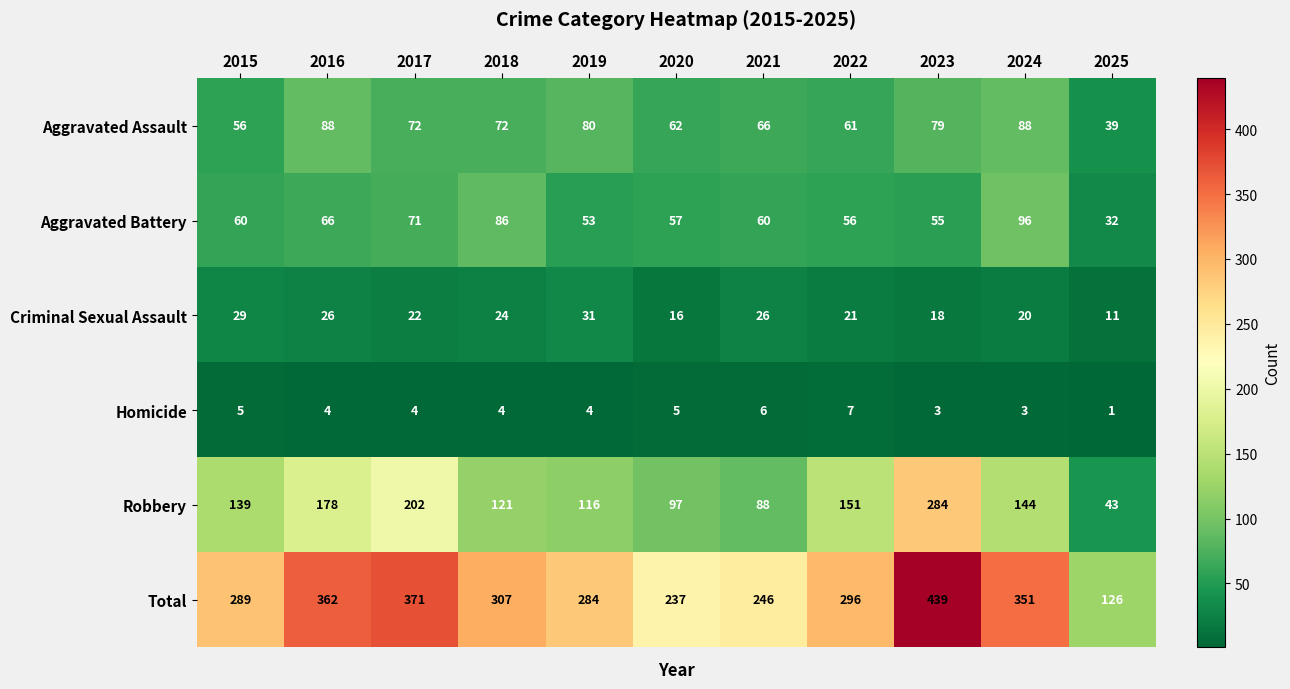

What is the sum of all Homicide values?

46